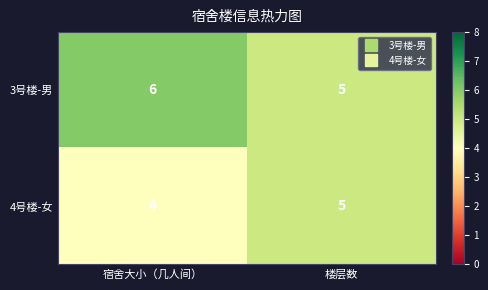

At which label does 3号楼-男 reach its peak?

宿舍大小（几人间）